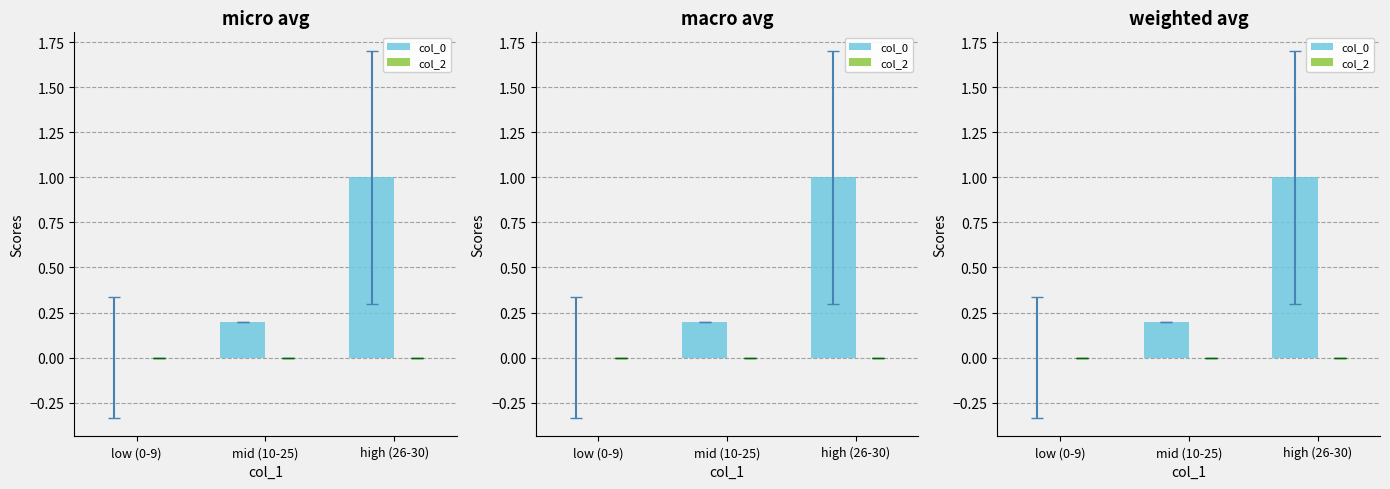

Is it true that col_0 equals 1.6 at high (26-30)?

False